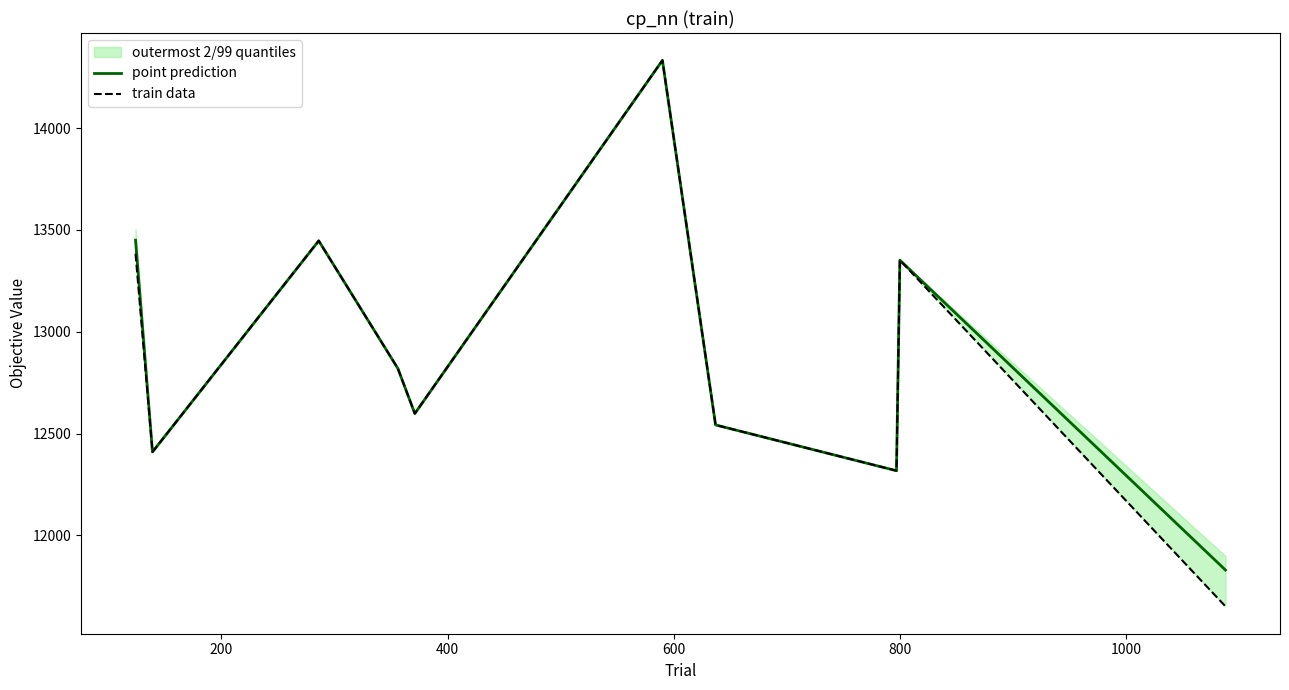

What are all the series names shown in the legend?

point prediction, train data